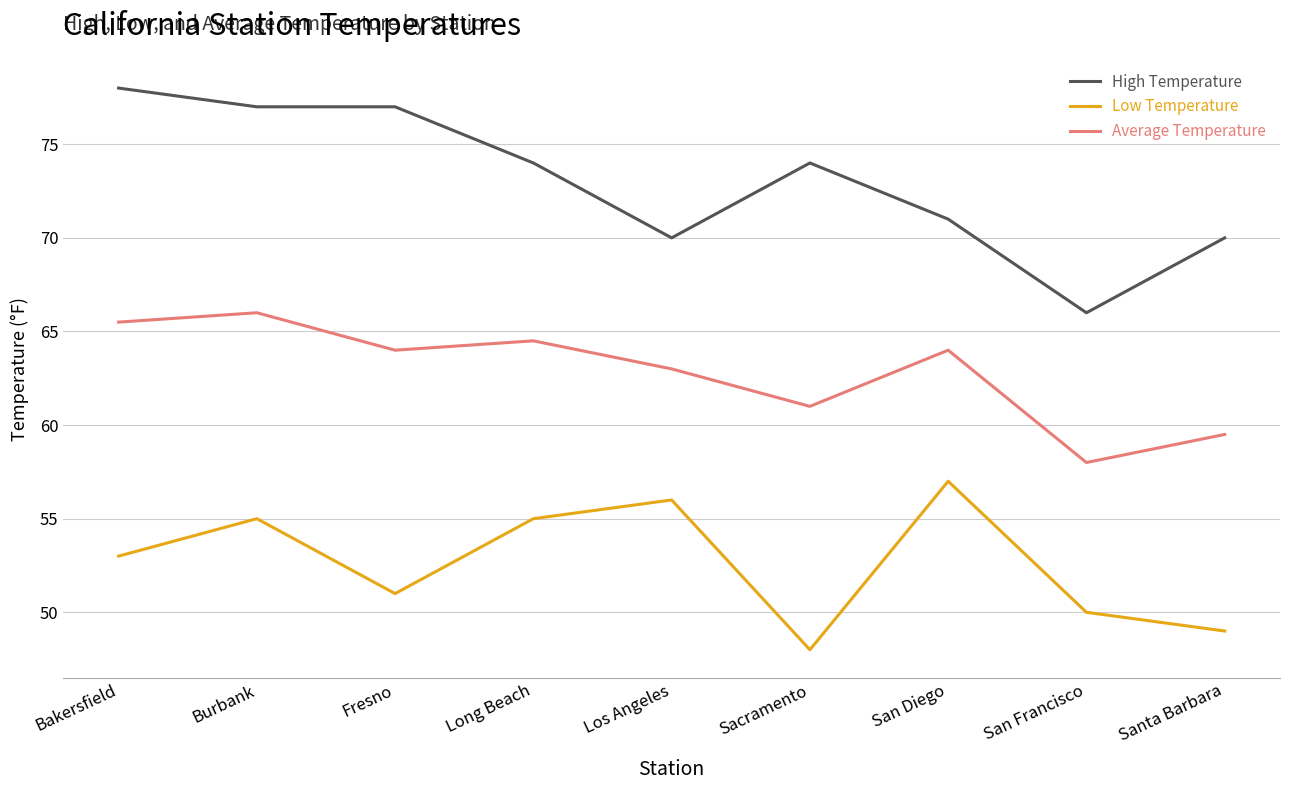

What are all the series names shown in the legend?

High Temperature, Low Temperature, Average Temperature